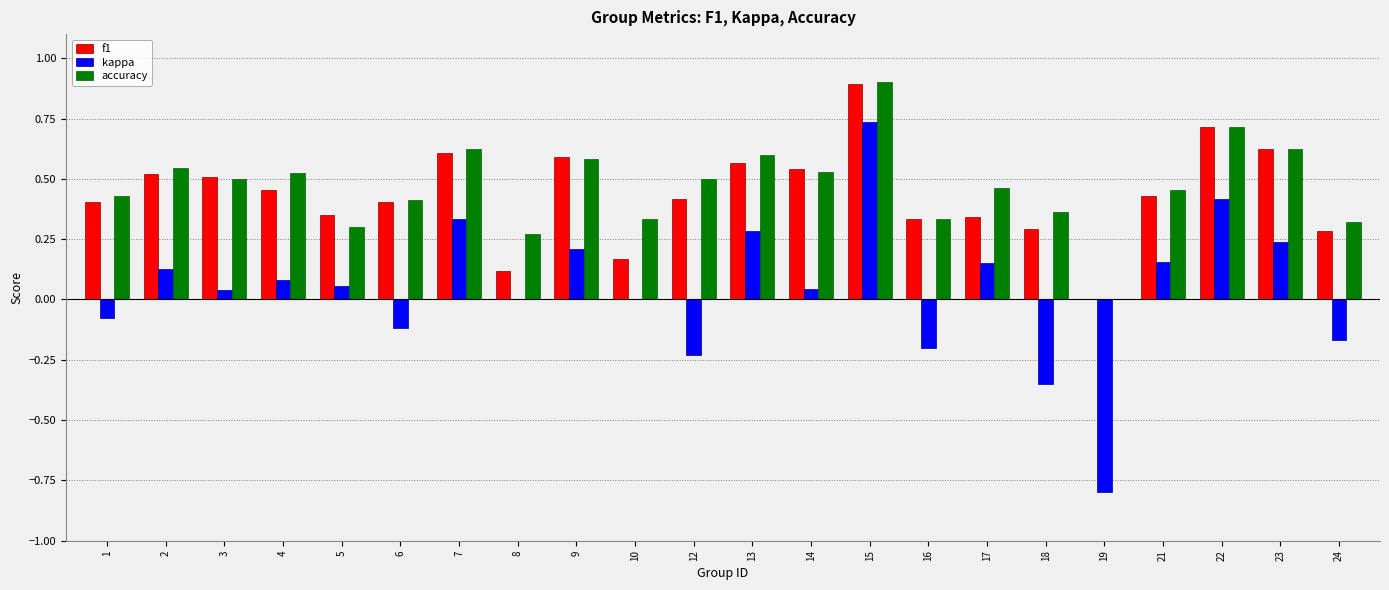

Which series has the largest range (max minus min)?

kappa